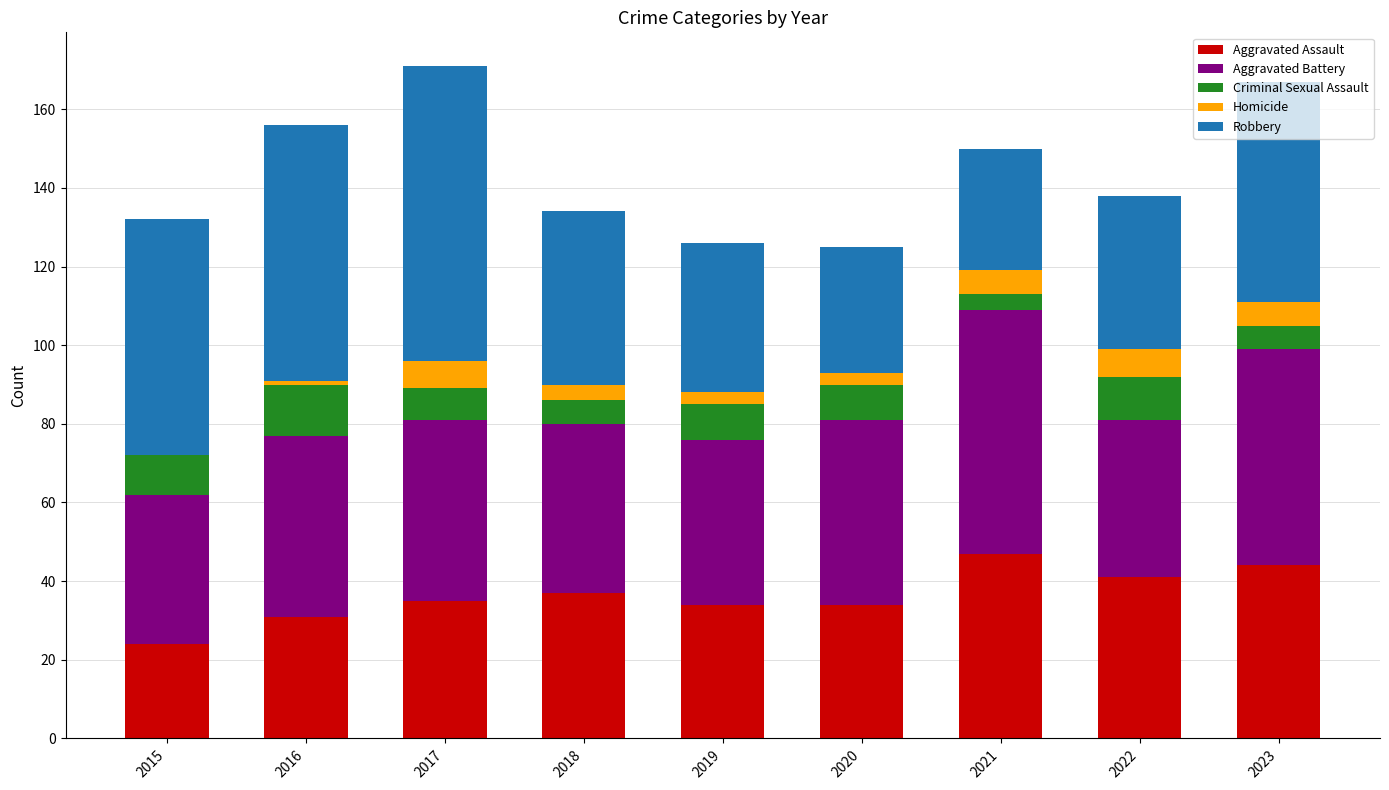

What is the highest value of the Aggravated Assault series?

47